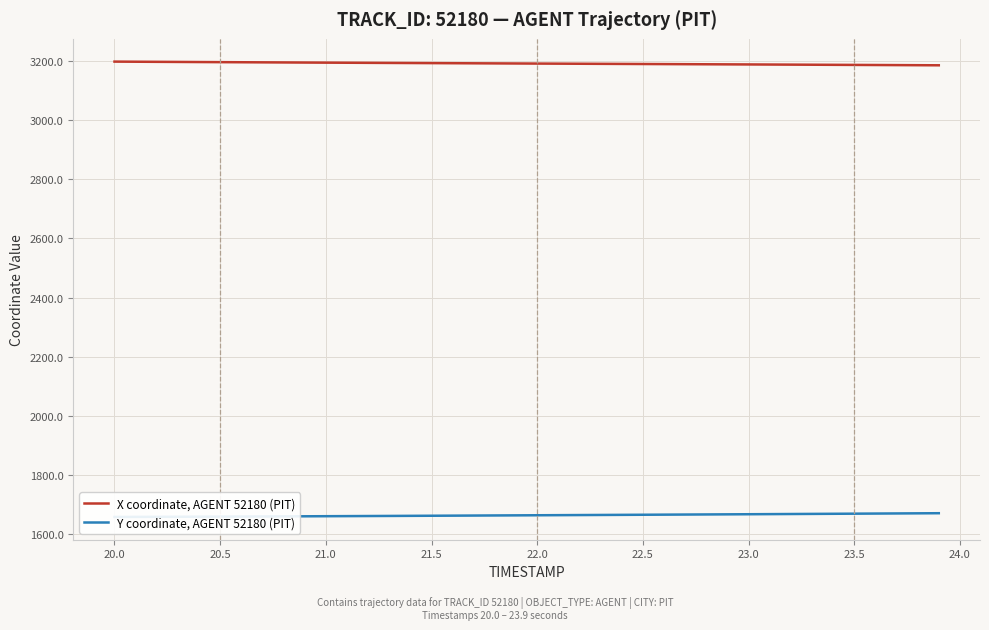

True or false: Y coordinate, AGENT 52180 (PIT) has more than 0 points higher than both neighbors.

False